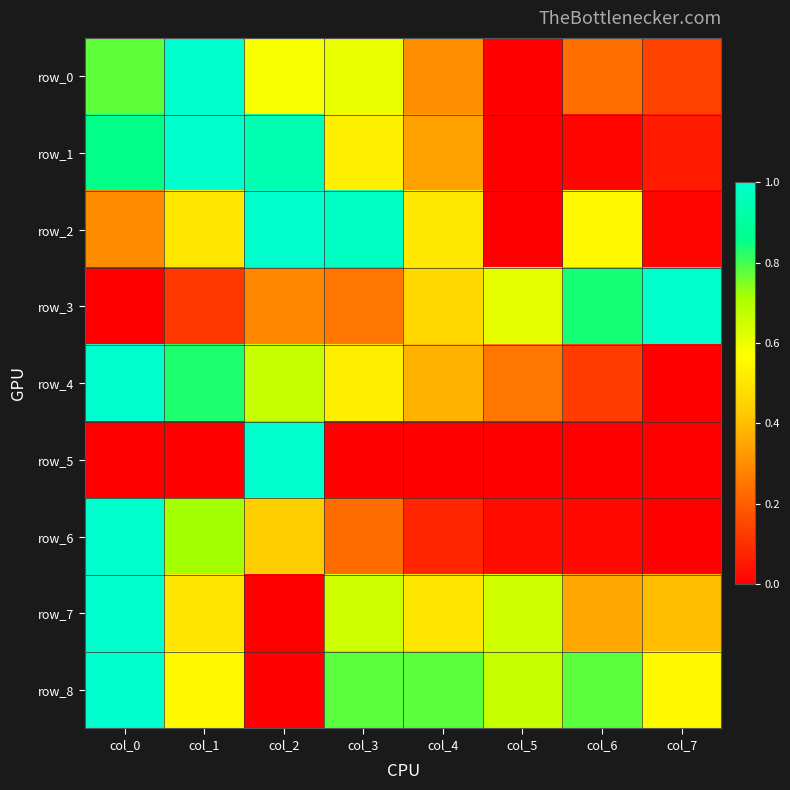

Reading right to left, list all the values displayed in this chart.

row_0: 0.1	0.2	0.0	0.3	0.6	0.6	1.0	0.8
row_1: 0.1	0.0	0.0	0.3	0.5	0.9	1.0	0.9
row_2: 0.0	0.6	0.0	0.5	1.0	1.0	0.5	0.3
row_3: 1.0	0.8	0.6	0.5	0.3	0.3	0.1	0.0
row_4: 0.0	0.1	0.3	0.4	0.5	0.7	0.8	1.0
row_5: 0.0	0.0	0.0	0.0	0.0	1.0	0.0	0.0
row_6: 0.0	0.0	0.0	0.1	0.2	0.4	0.7	1.0
row_7: 0.4	0.4	0.7	0.5	0.7	0.0	0.5	1.0
row_8: 0.6	0.8	0.7	0.8	0.8	0.0	0.6	1.0